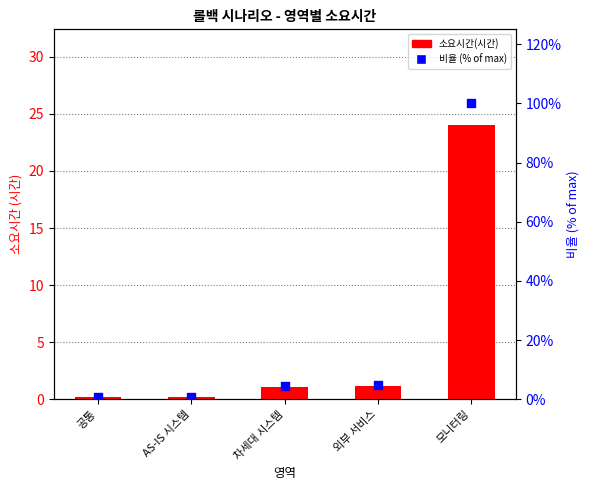

Which series contains the highest Y value?

비율 (% of max)